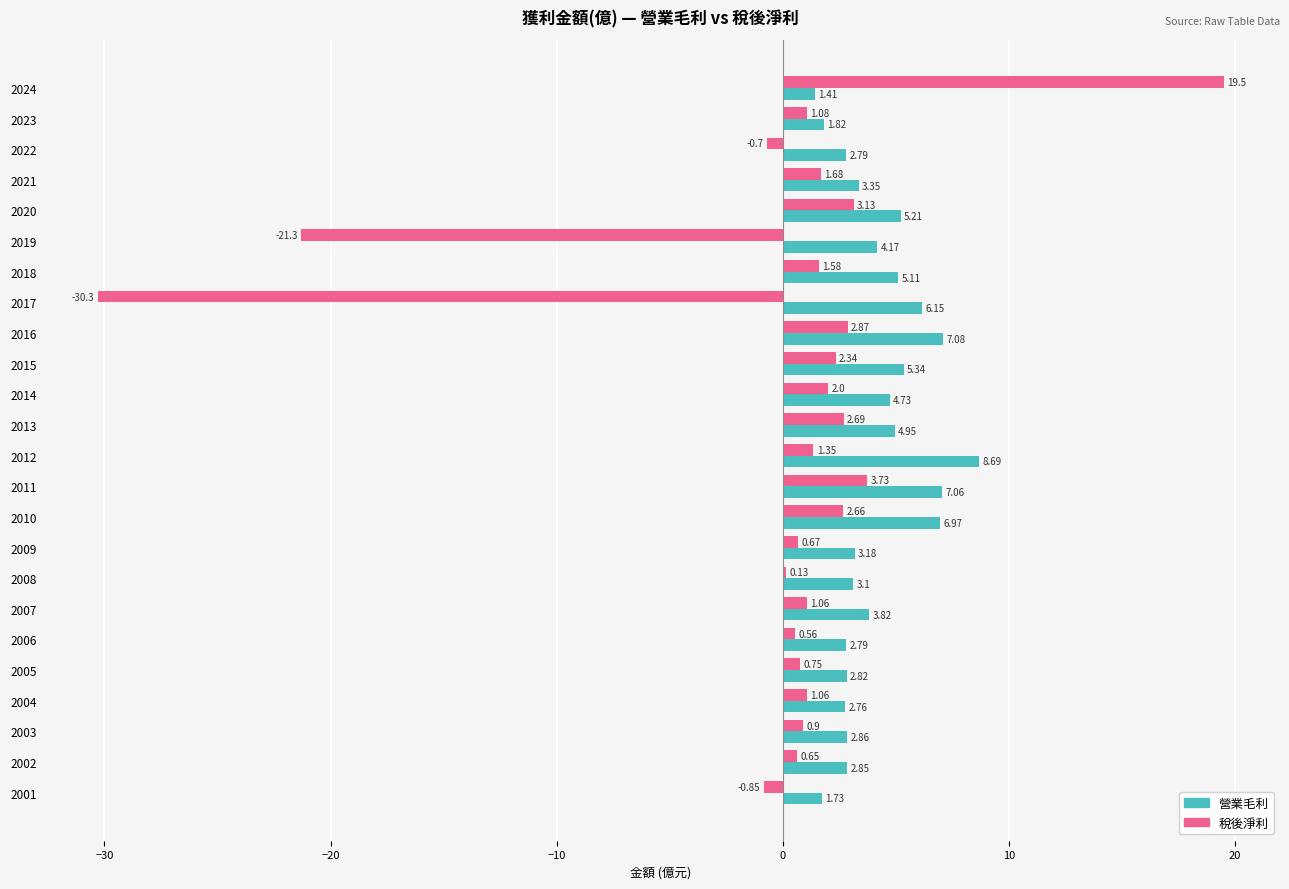

Which series has the largest total across all categories?

營業毛利